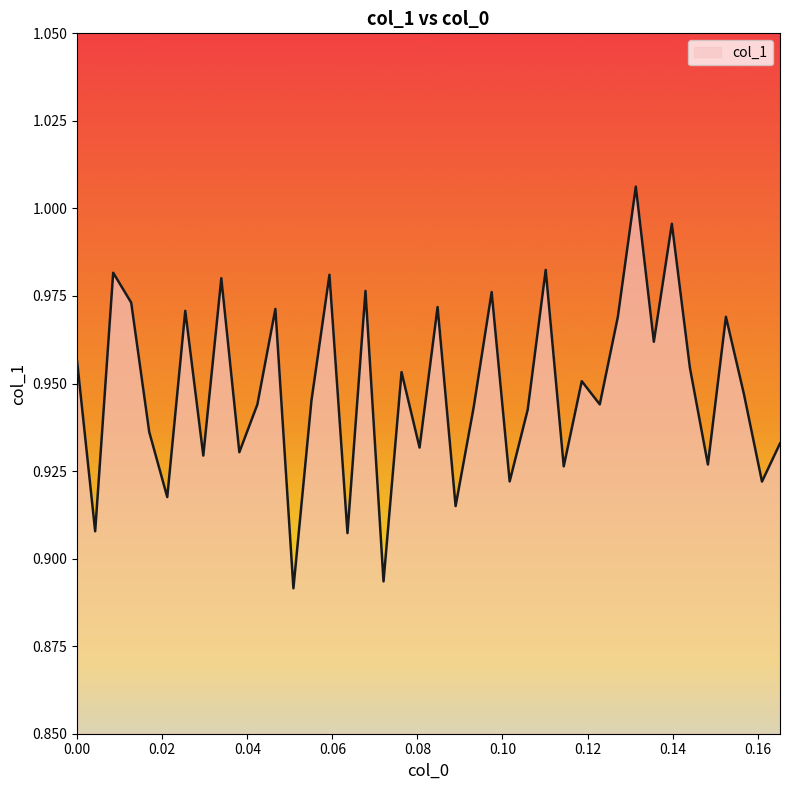

What is the value of the 11th point from the left?

0.9